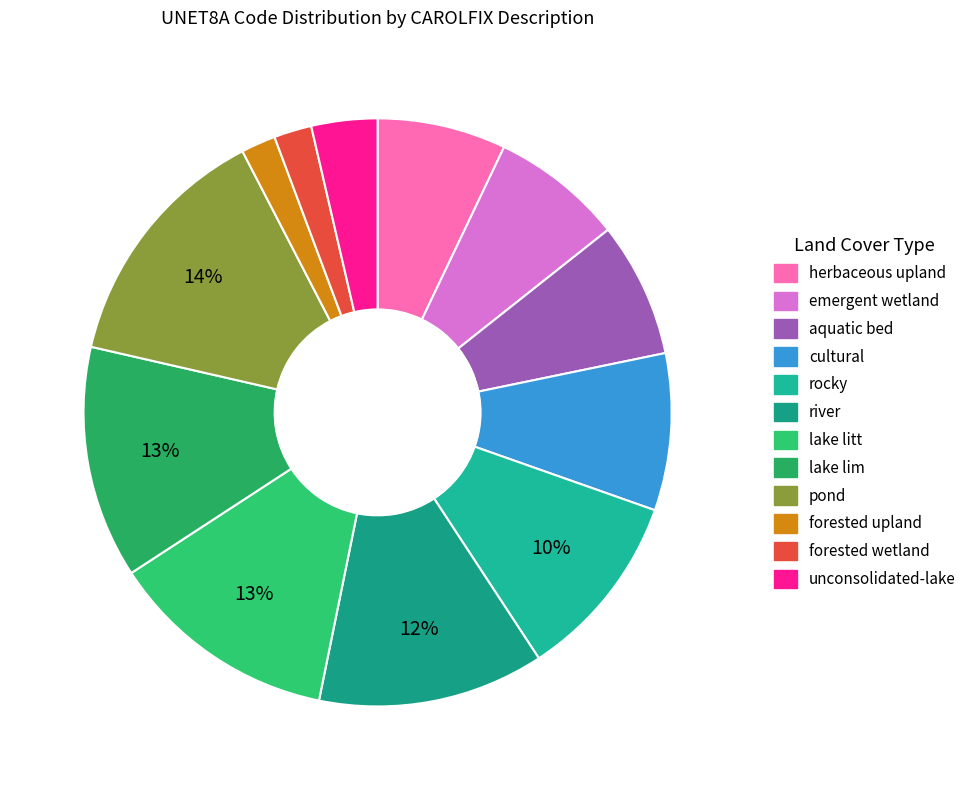

Is emergent wetland the majority of the pie?

No